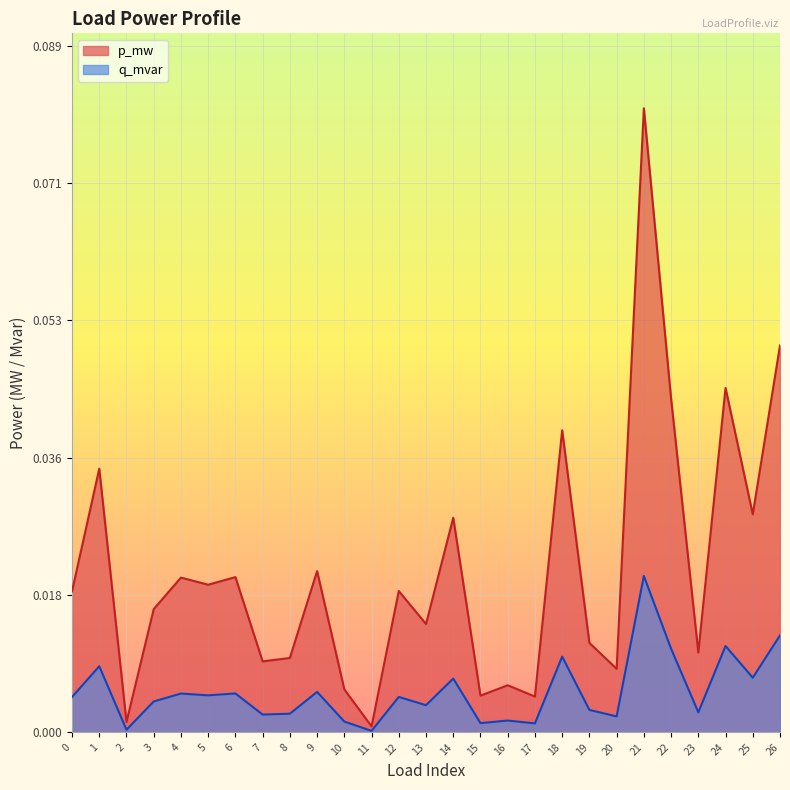

The value of q_mvar at 26 is 0.0. True or false?

True